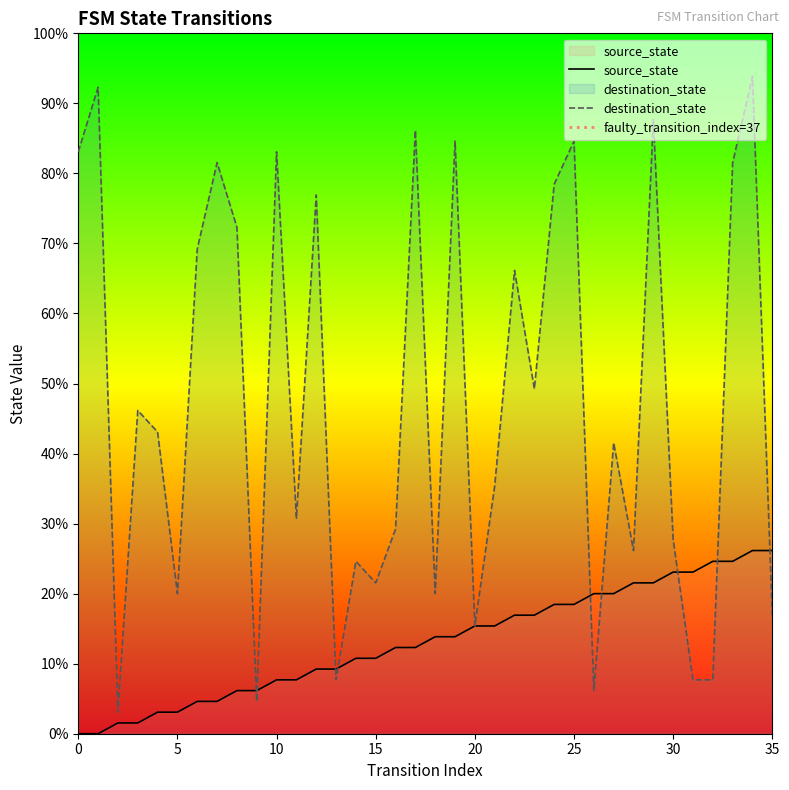

Which series has the largest range (max minus min)?

destination_state